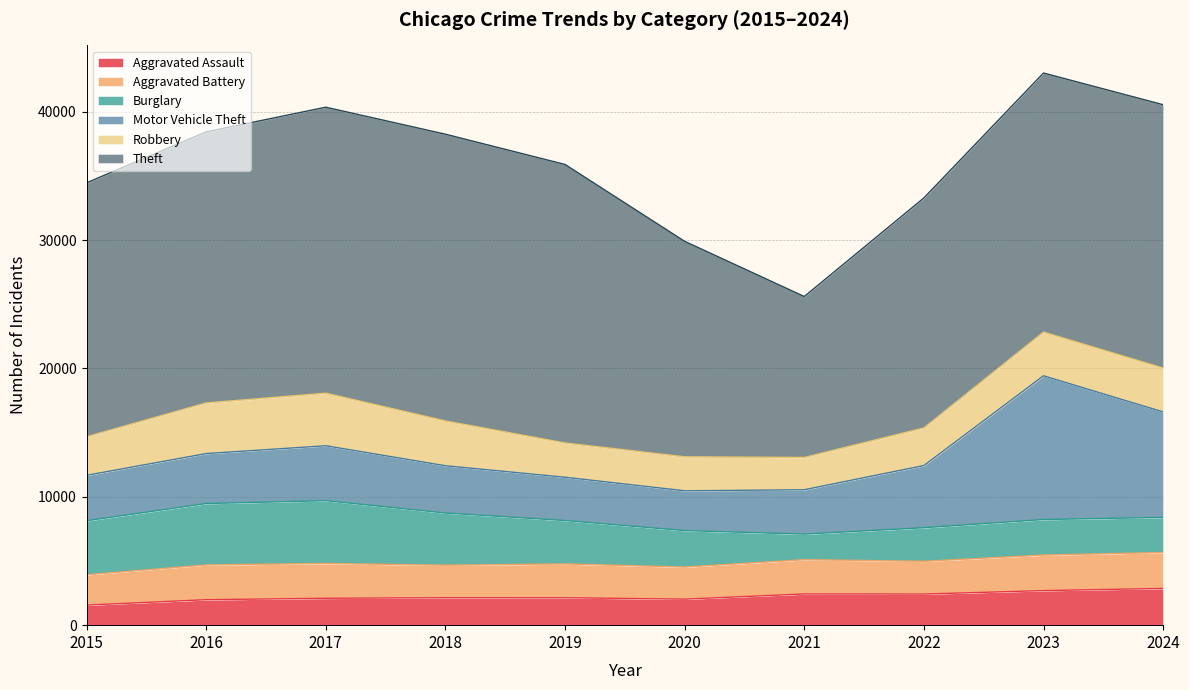

What is the value of the Theft point at the 10th from the left?

20516